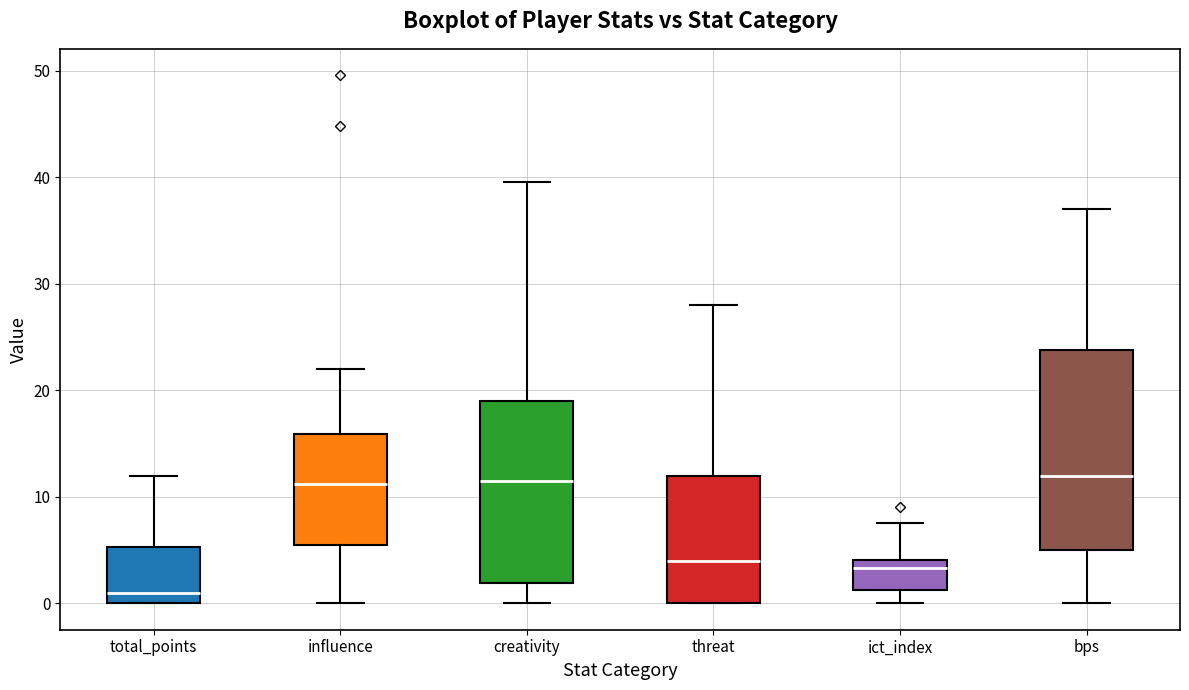

Where does the median line of the box for ict_index sit on the y-axis? The values are not printed on the chart, so give them approximately, as read against the axis.

3